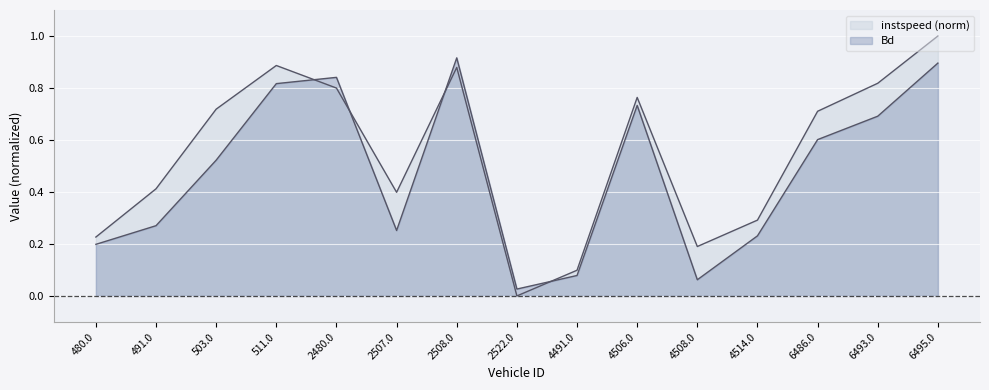

Between 6486.0 and 2507.0, which is larger?

6486.0